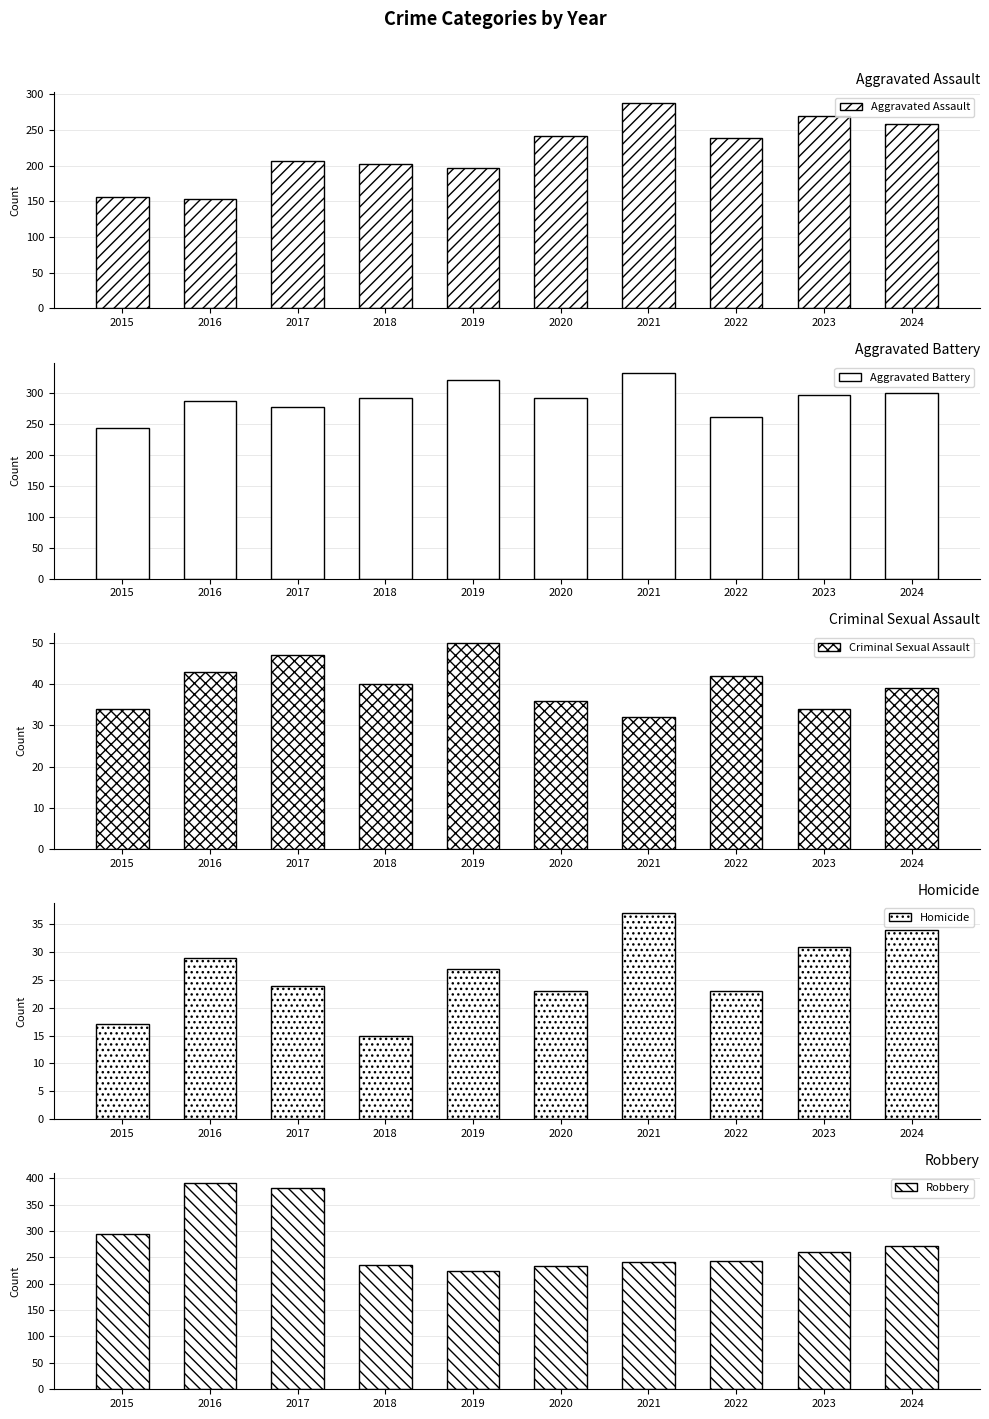

True or false: Homicide has a value of 13 at 2021.

False